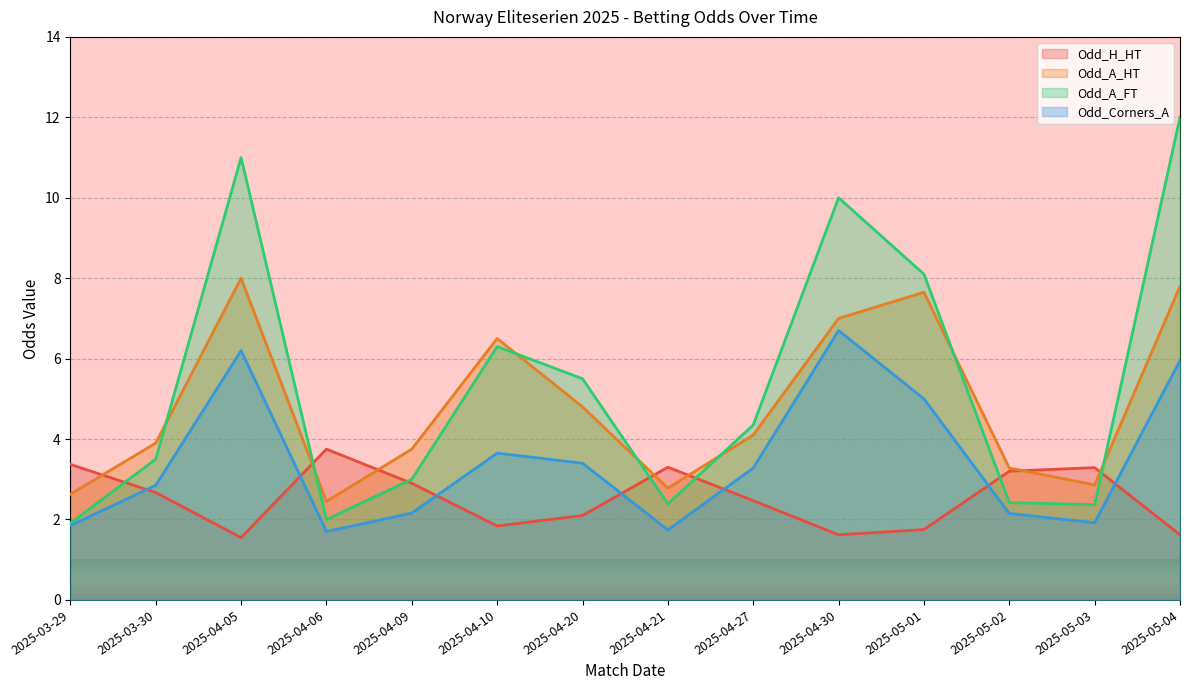

What is the difference between the Odd_A_FT values at 2025-04-10 and 2025-04-21?

3.9